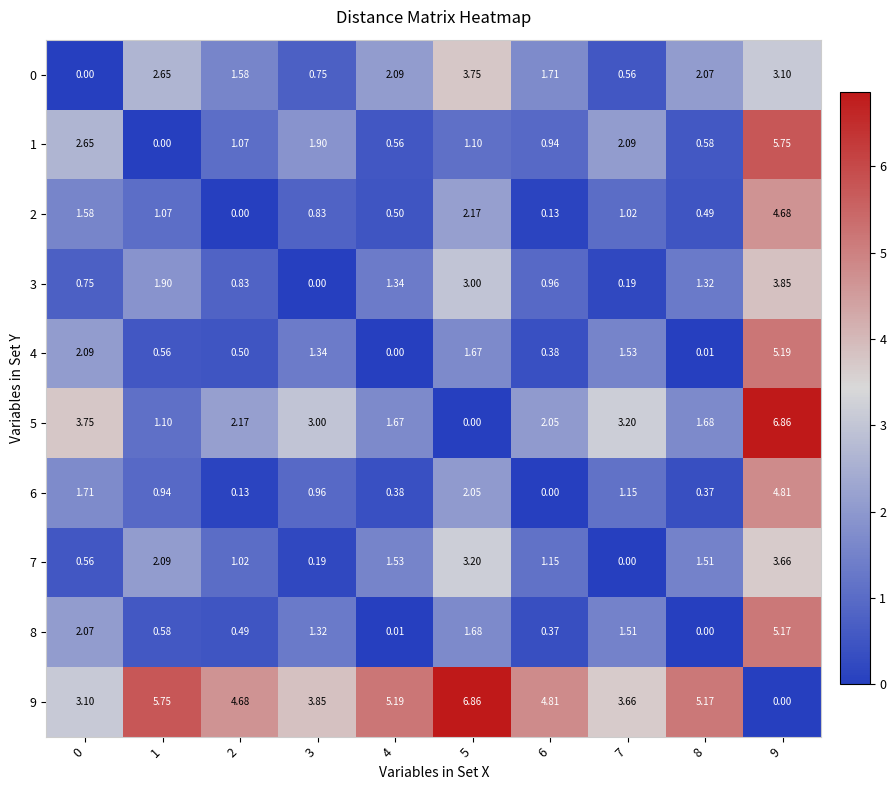

Is the value of 9 at 8 greater than the value of 2 at 6?

Yes